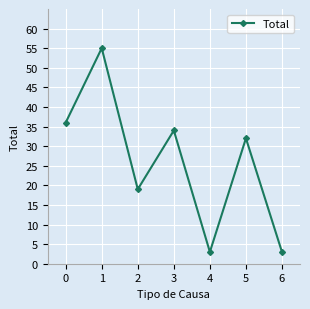

The value at 1 is 55. True or false?

True